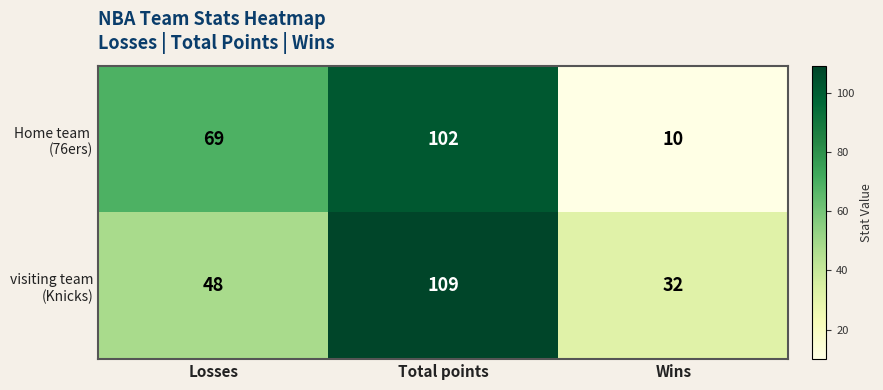

Which label corresponds to the largest value in the chart?

Total points